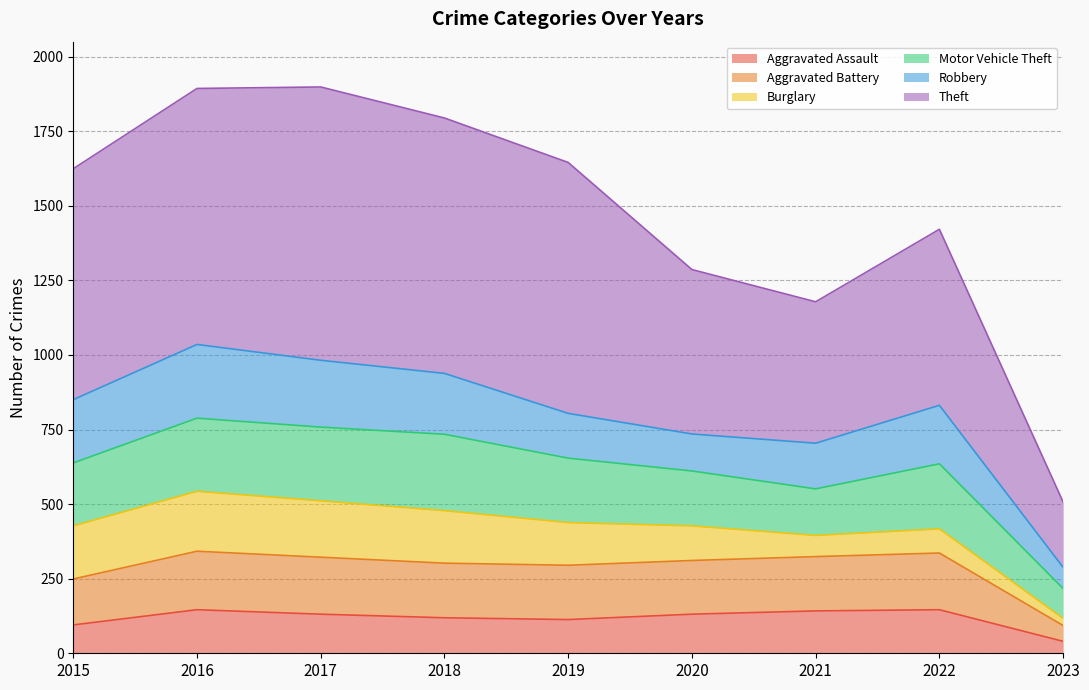

At which category is the sum across all series the highest?

2016